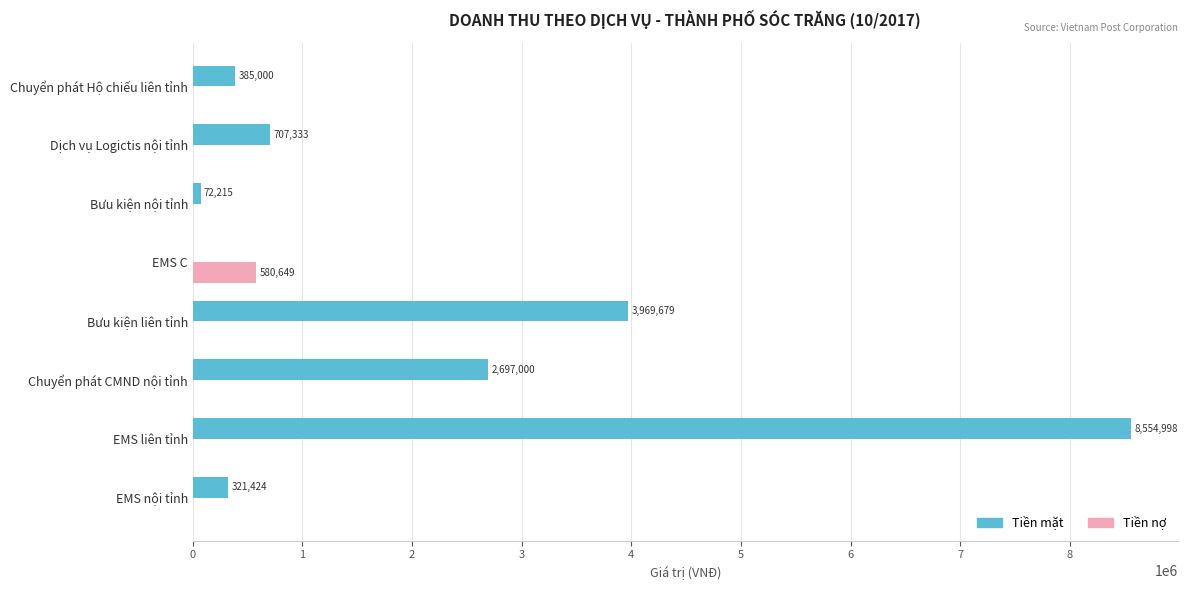

The value of Tiền mặt at Bưu kiện liên tỉnh is 3969679. True or false?

True